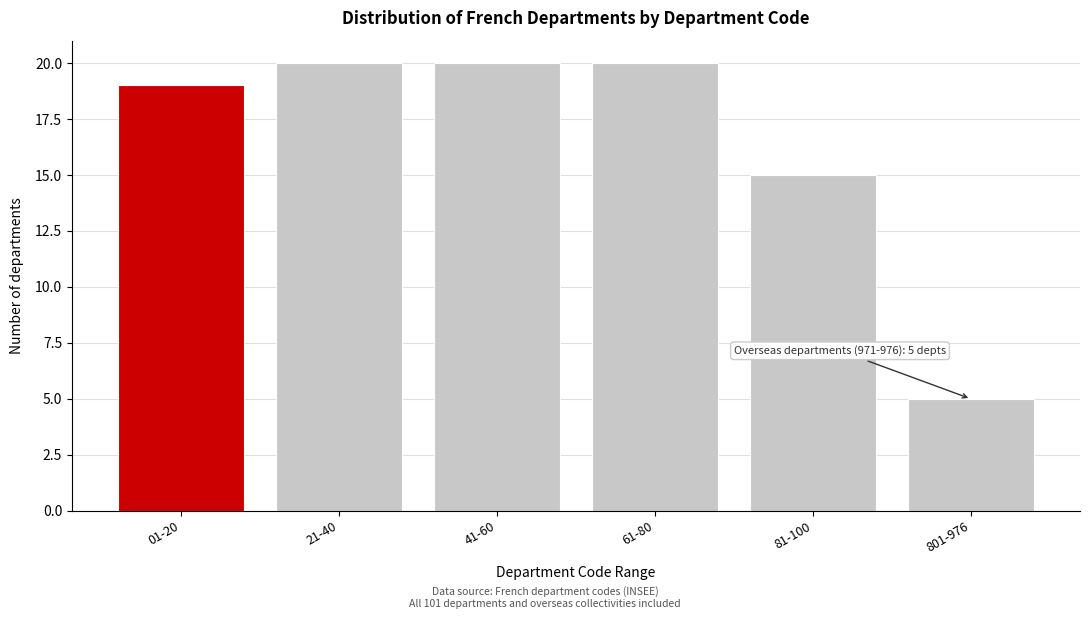

Reading right to left, list all the values displayed in this chart.

5	15	20	20	20	19